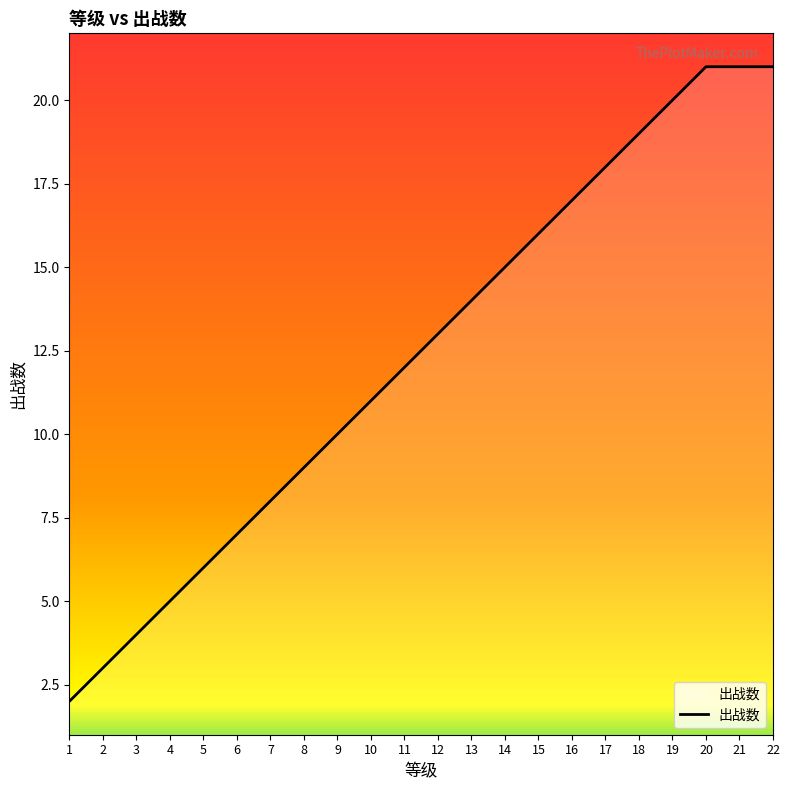

Does the chart have visible grid lines?

No